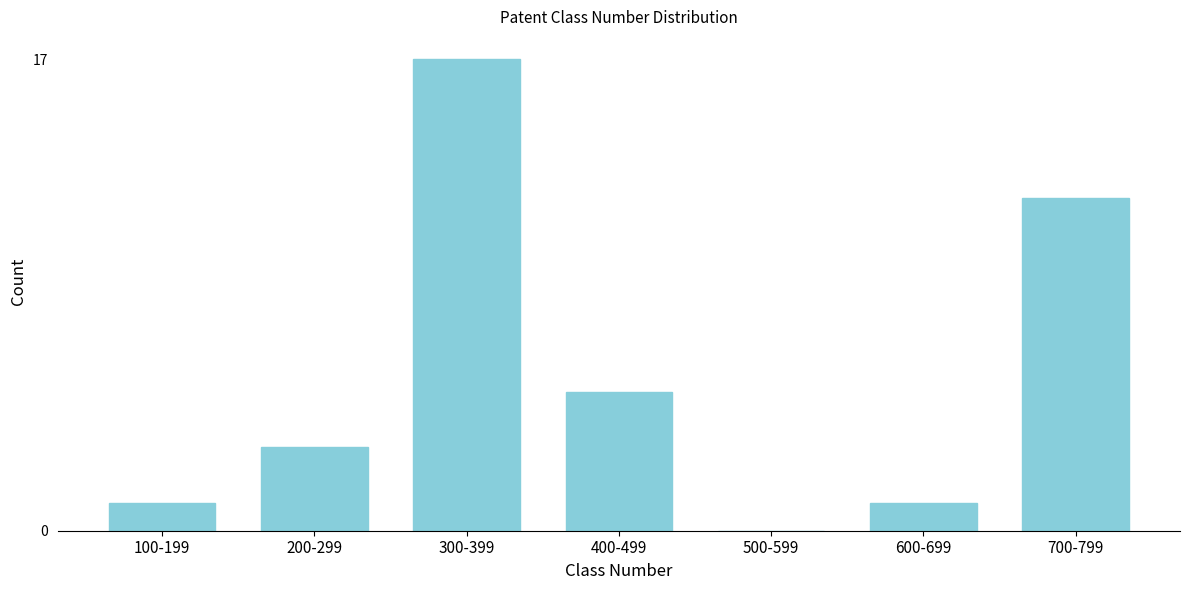

Reading left to right, what are all the values shown in this chart?

100-199=1	200-299=3	300-399=17	400-499=5	500-599=0	600-699=1	700-799=12